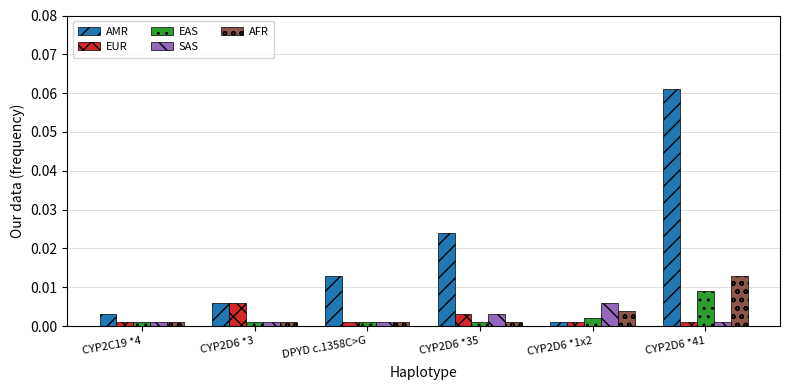

What position from the left is CYP2D6 *3?

2